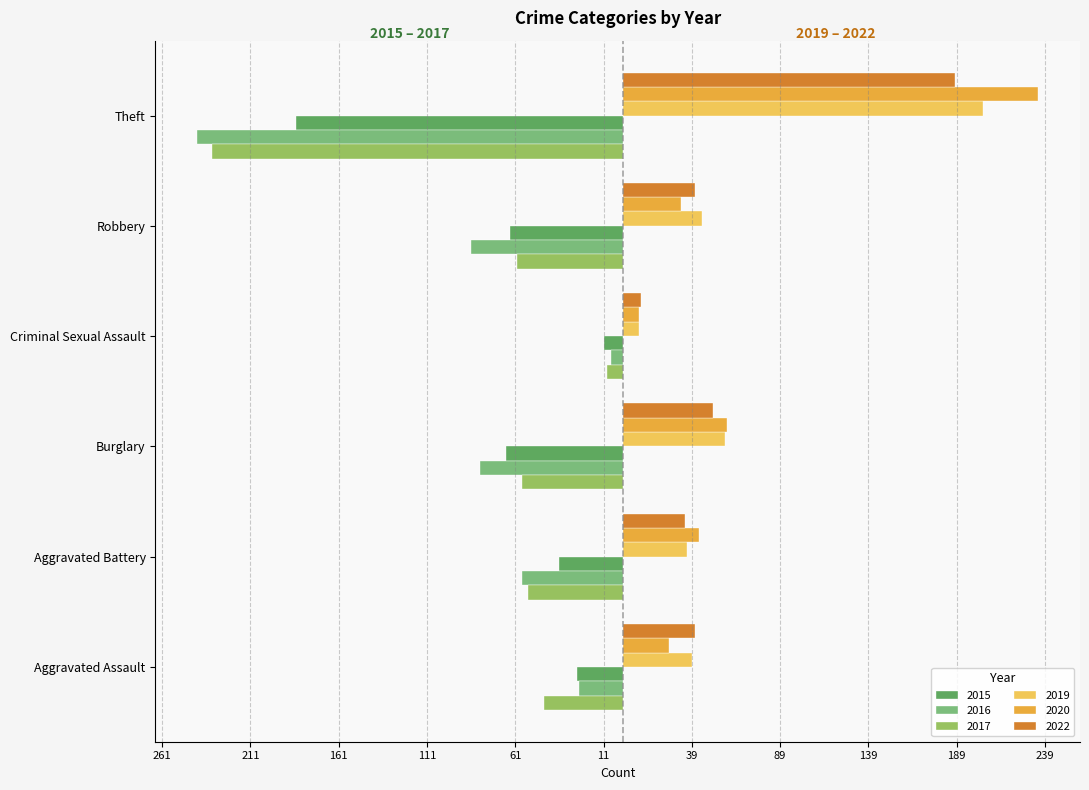

List the series in order of their peak value, highest first.

2020, 2019, 2022, 2016, 2017, 2015